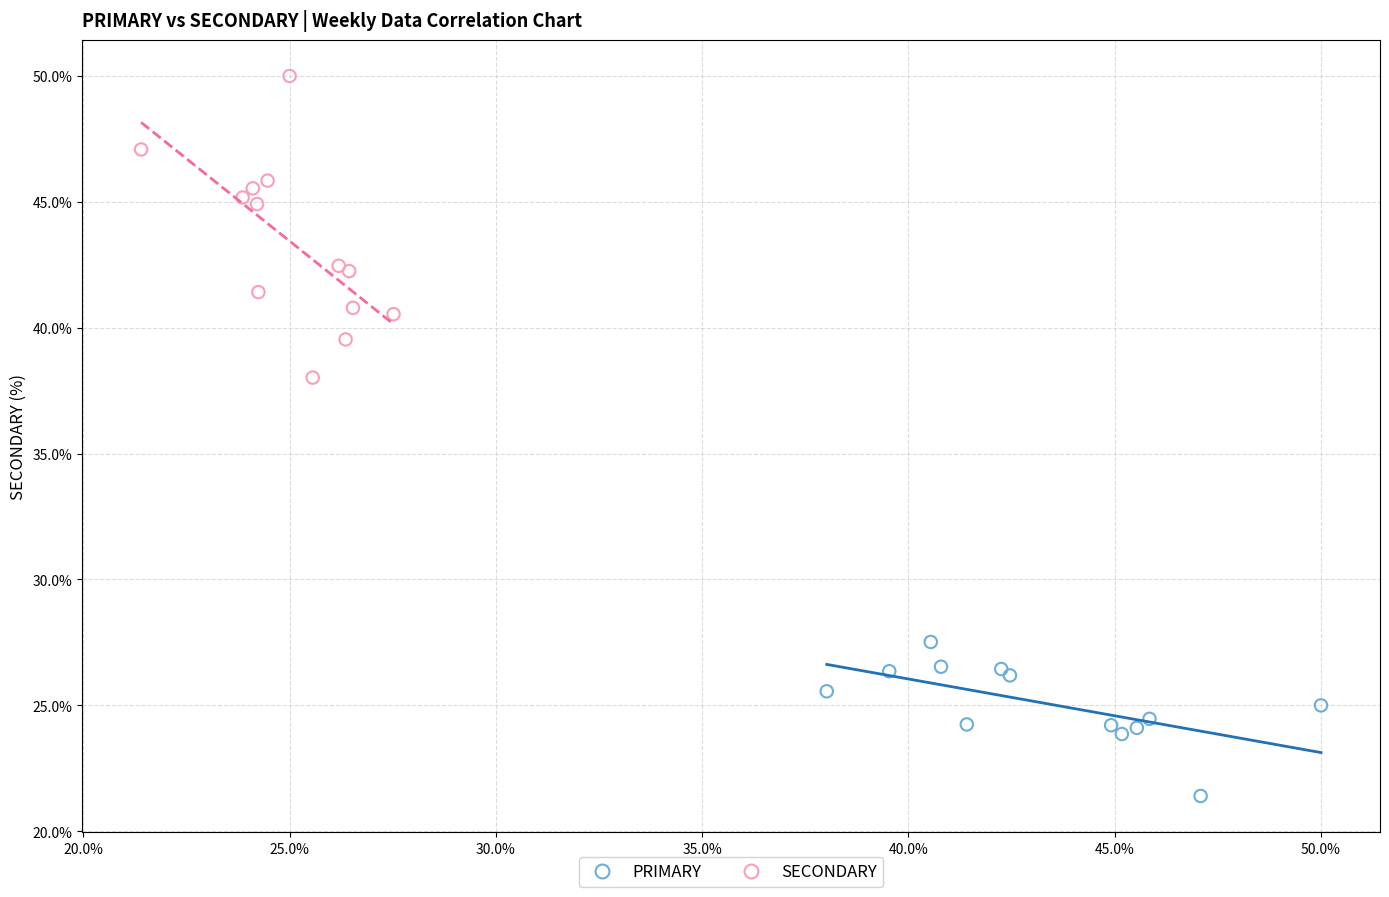

Which series has the largest Y range (max minus min)?

SECONDARY